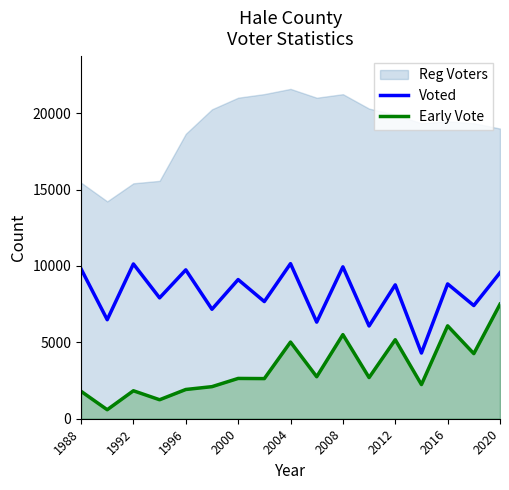

How many interior local valleys does the Voted series have?

8